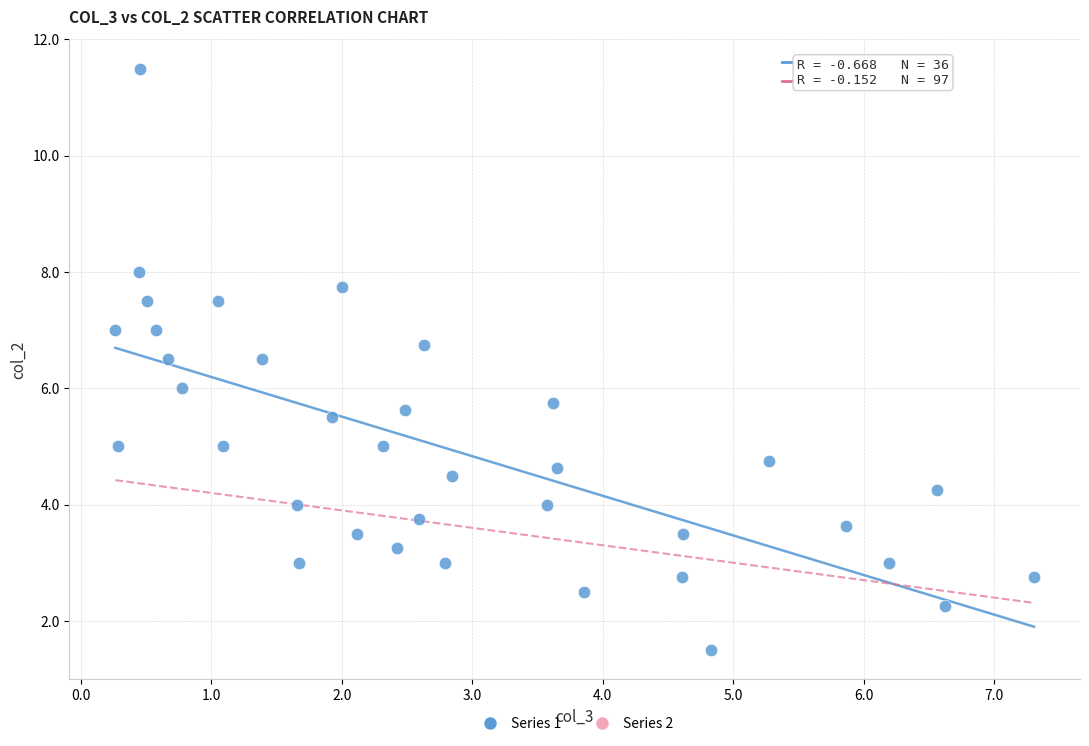

What is the range of X values (max minus min)?

7.0